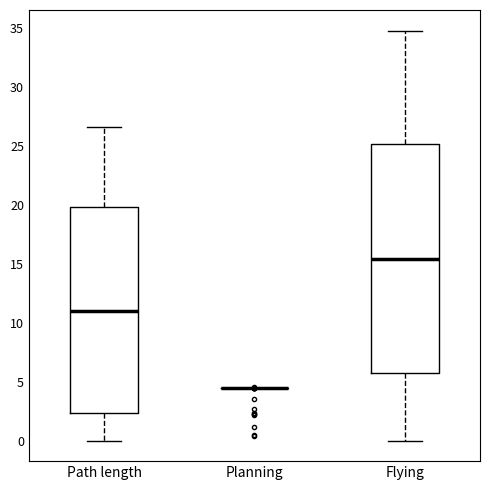

Reading left to right, transcribe this box plot: for each box, give where its median line is, the range the box spans, and where its two whiskers end, as read against the y-axis. The values are not printed on the chart, so give them approximately, as read against the axis.

Path length: median 11.0, box 2.5 to 20.0, whiskers 0.0 to 26.5
Planning: box collapsed to a line at 4.5, whiskers 4.5 to 4.5
Flying: median 15.5, box 5.5 to 25.0, whiskers 0.0 to 35.0